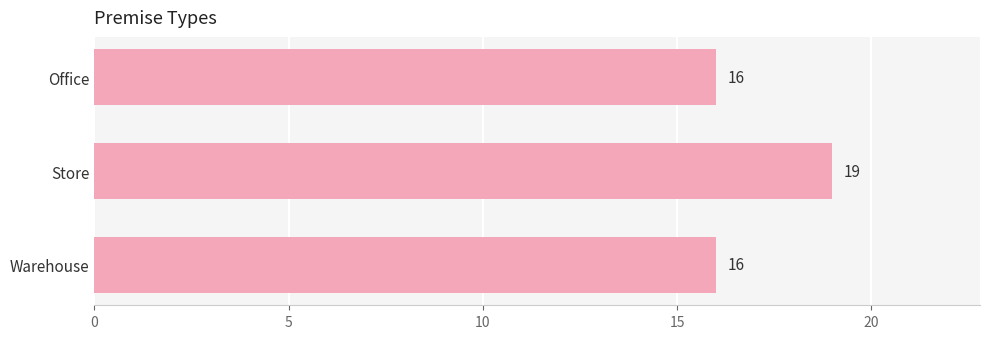

What is the label of the 3rd bar from the bottom?

Office